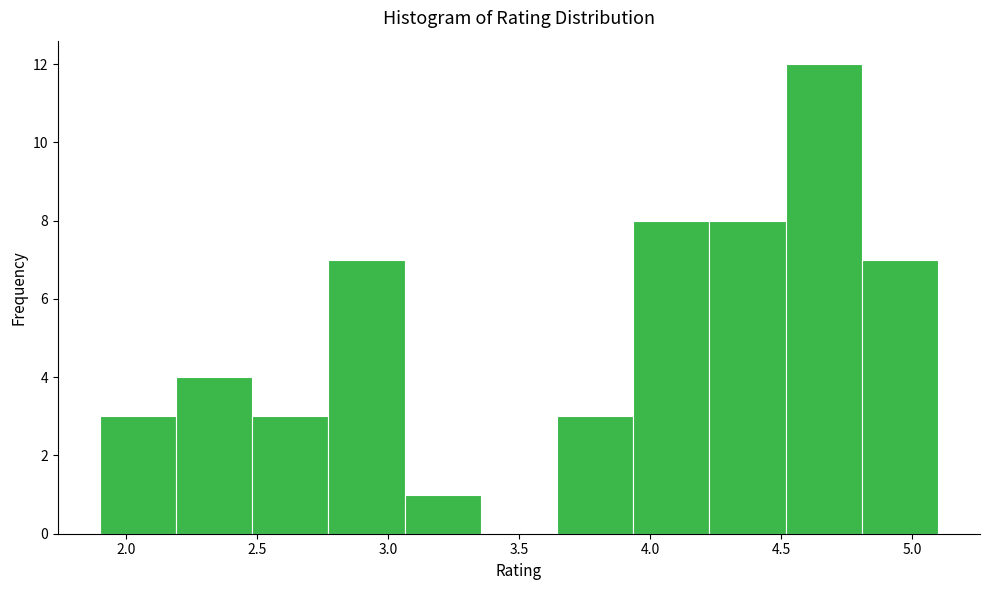

Which range on the x-axis has the tallest bar?

4.50 to 4.80